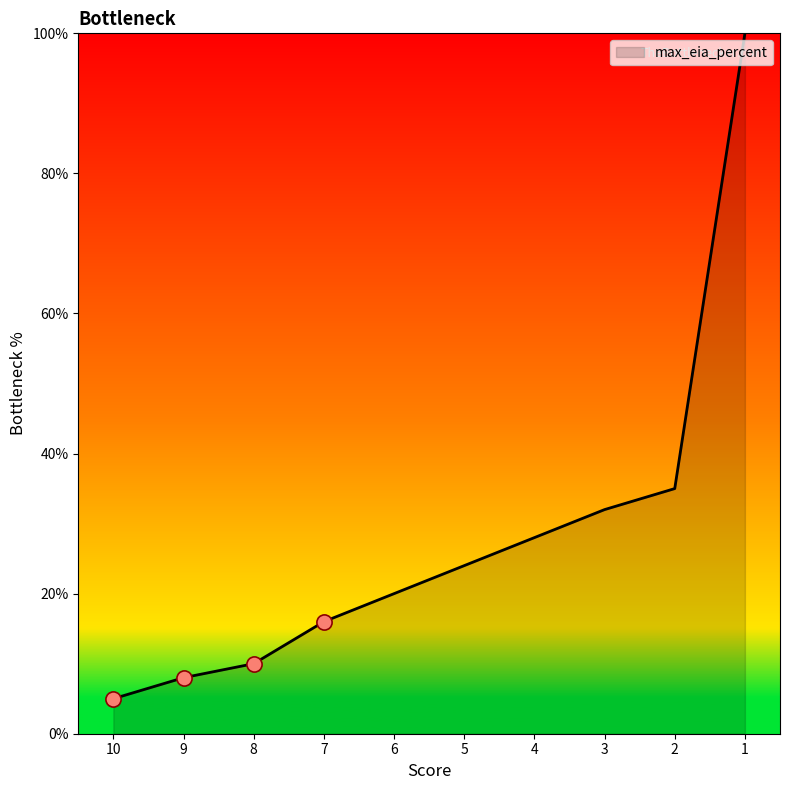

What is the change in value from 2 to 1?

+65